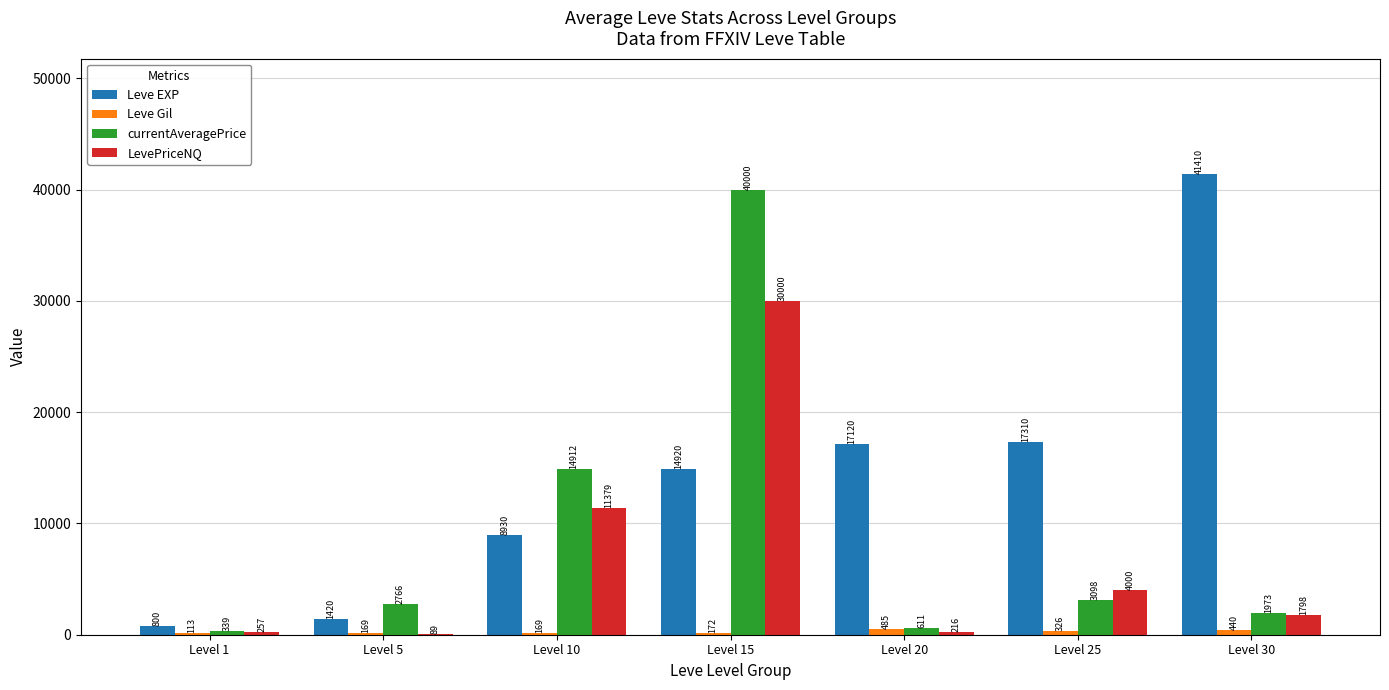

True or false: Leve EXP has a value of 17310 at Level 25.

True